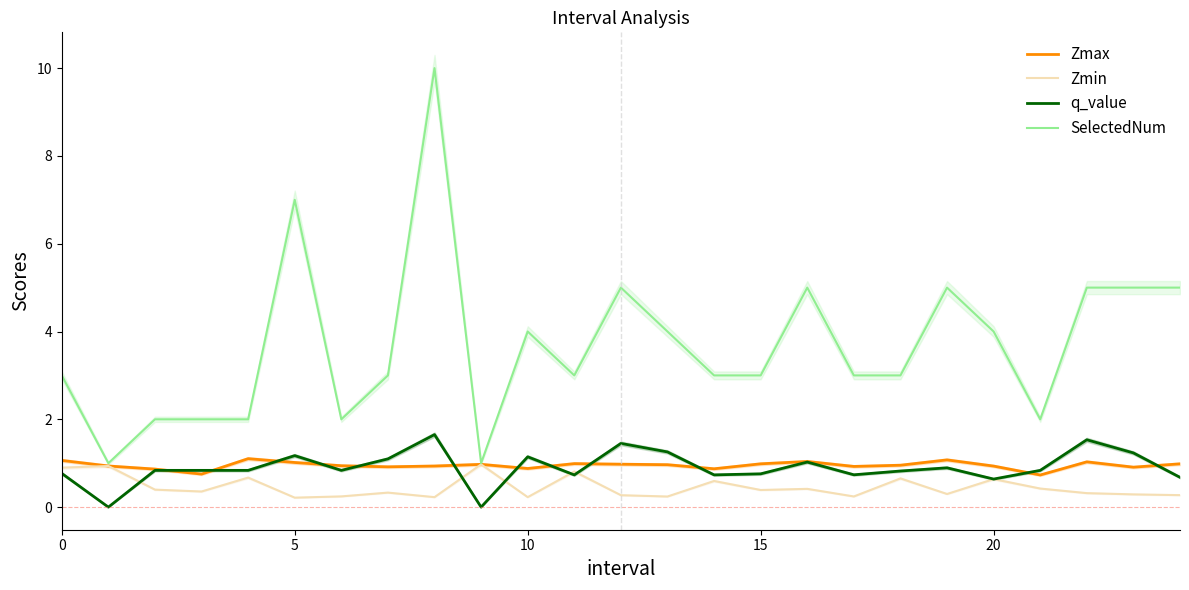

At 8, list the series in order from largest to smallest.

SelectedNum, q_value, Zmax, Zmin